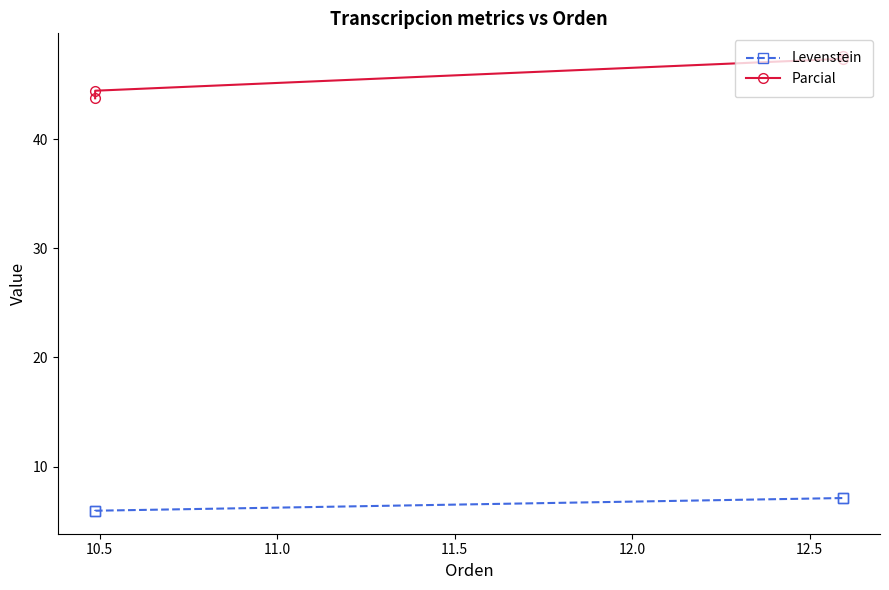

Is it true that Levenstein equals 3.4 at Dialectal_normalizada?

False